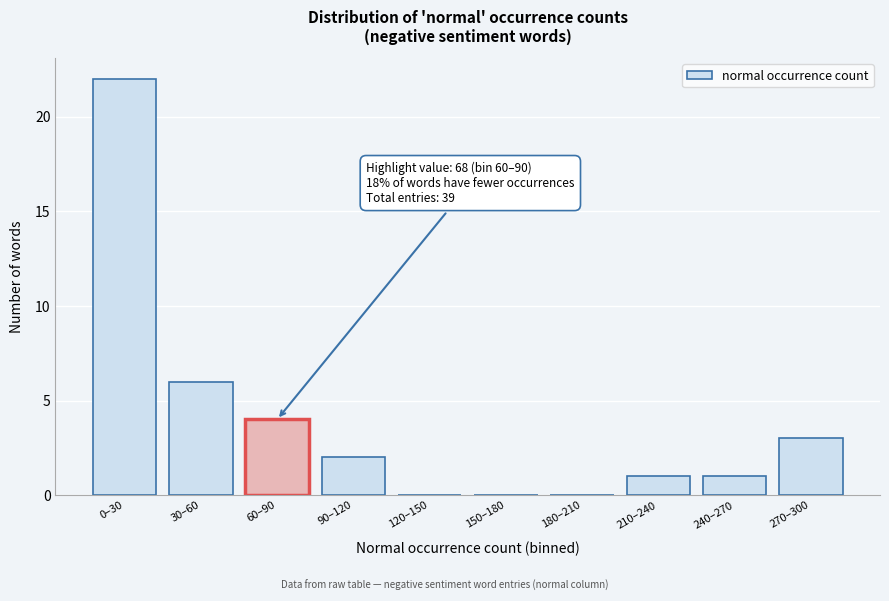

Reading right to left, transcribe all the data shown in this chart.

270–300=3	240–270=1	210–240=1	180–210=0	150–180=0	120–150=0	90–120=2	60–90=4	30–60=6	0–30=22